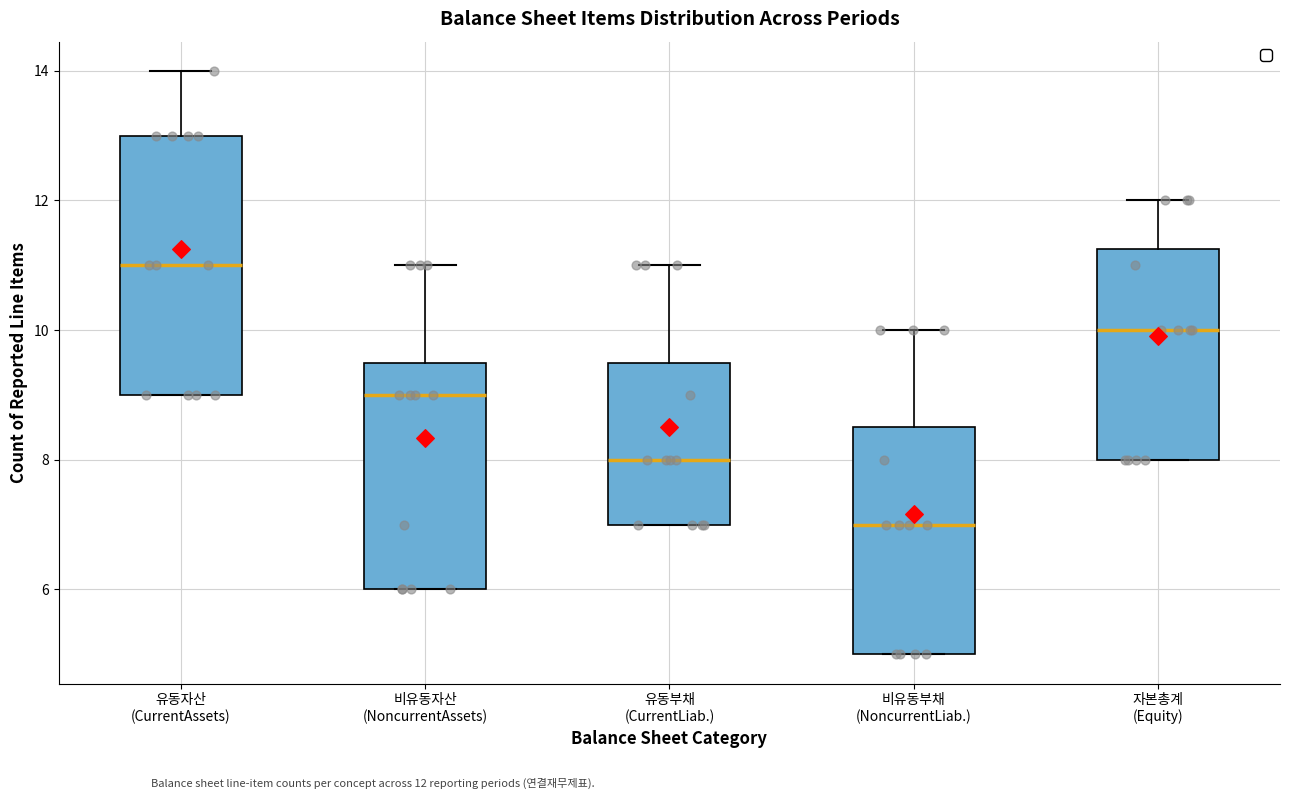

Which box is the tallest, from its lower edge to its upper edge?

유동자산 (CurrentAssets)